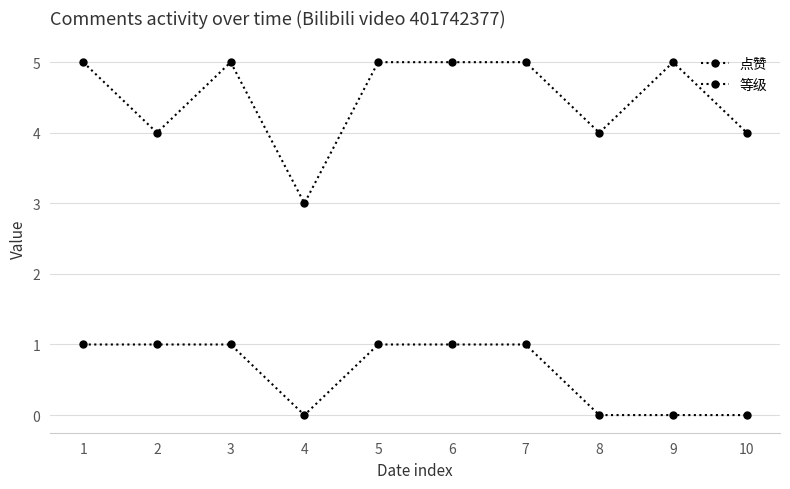

What is the total value across all series at 8?

4